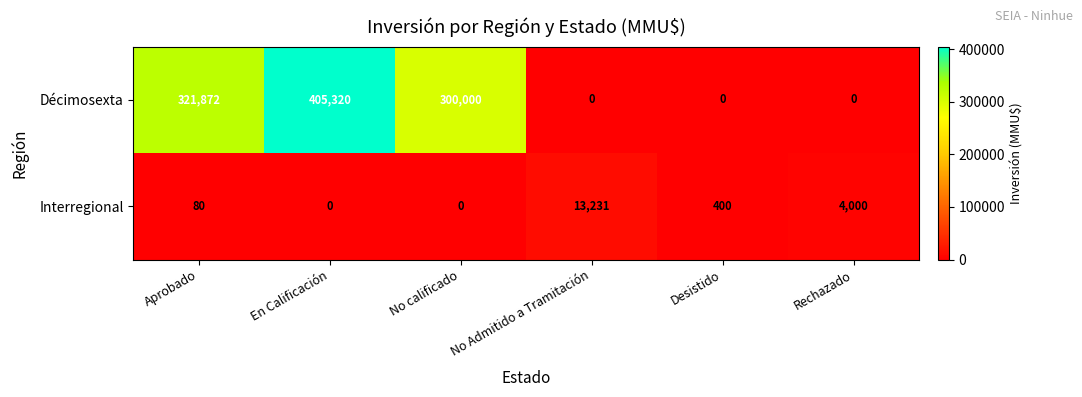

Where does the Décimosexta series first go above 300000?

Aprobado